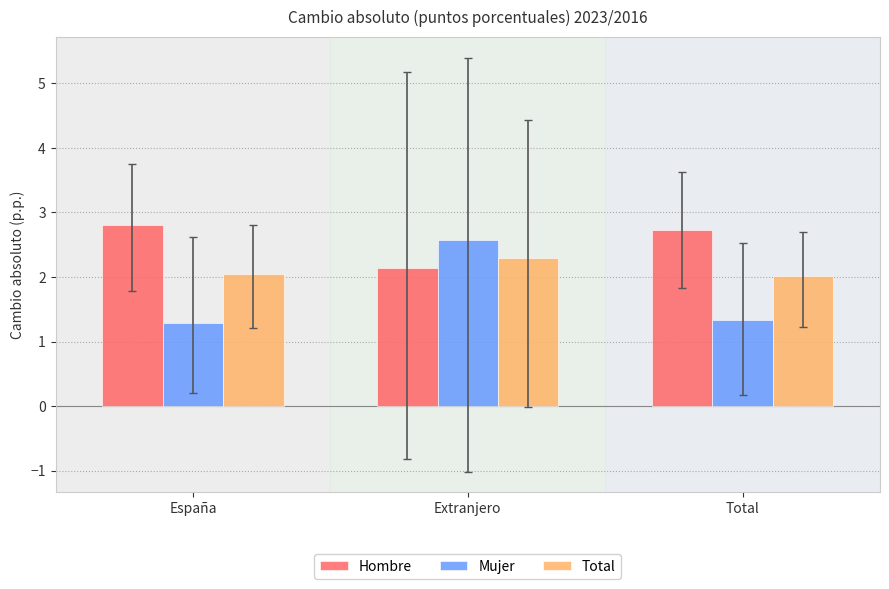

What position from the right is Extranjero?

2